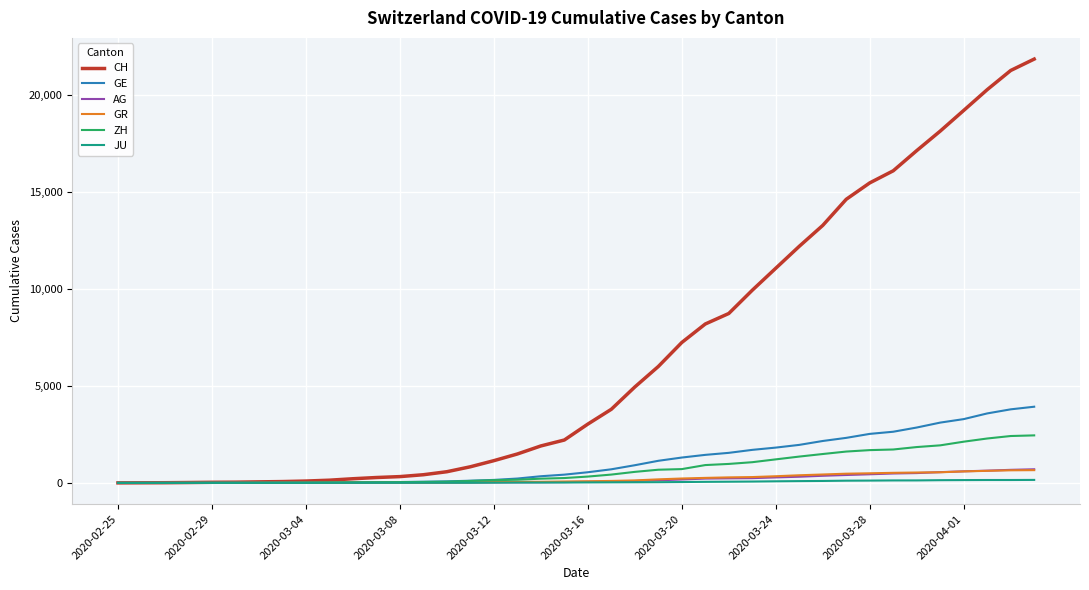

Which series has the largest total across all categories?

CH